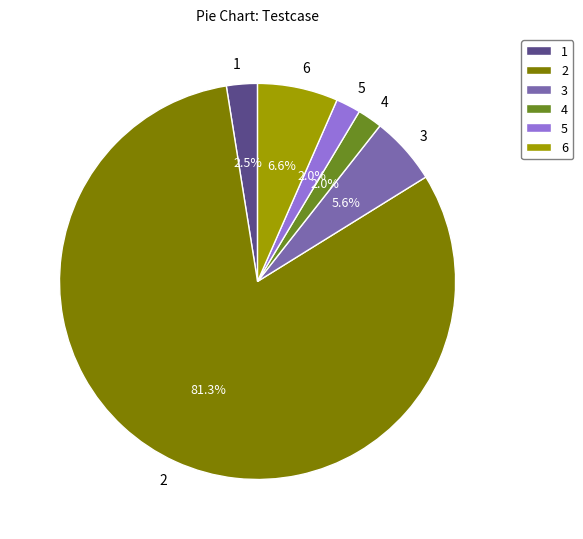

To the nearest percent, what percentage of the pie is 5?

2%